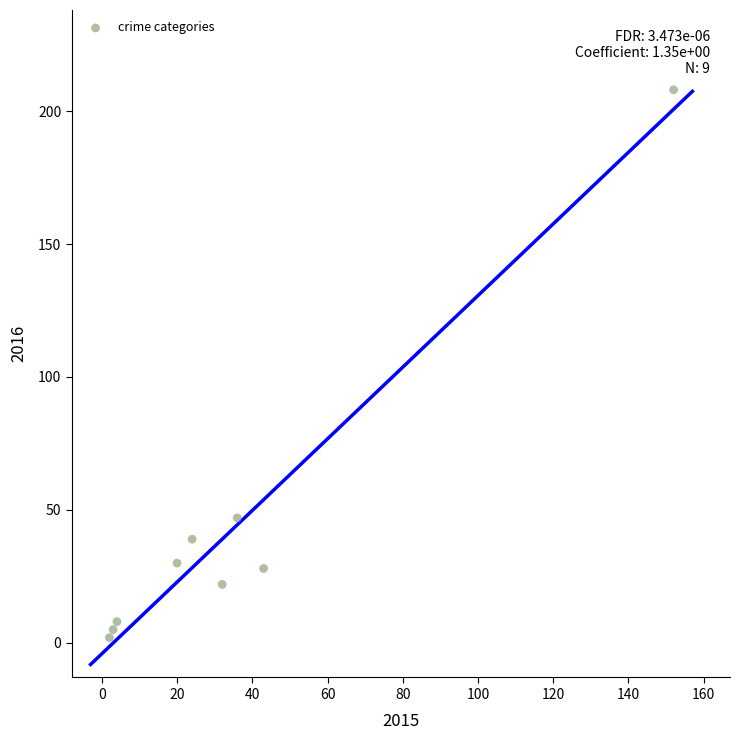

What is the range of Y values (max minus min)?

206